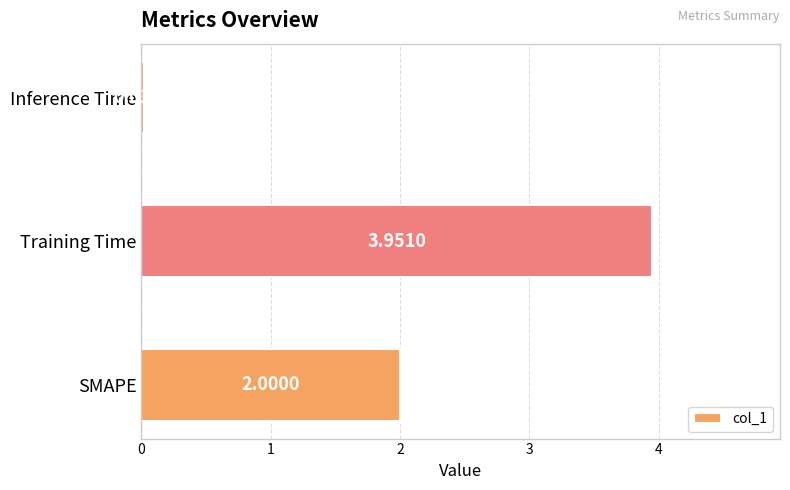

What is the average value?

2.0